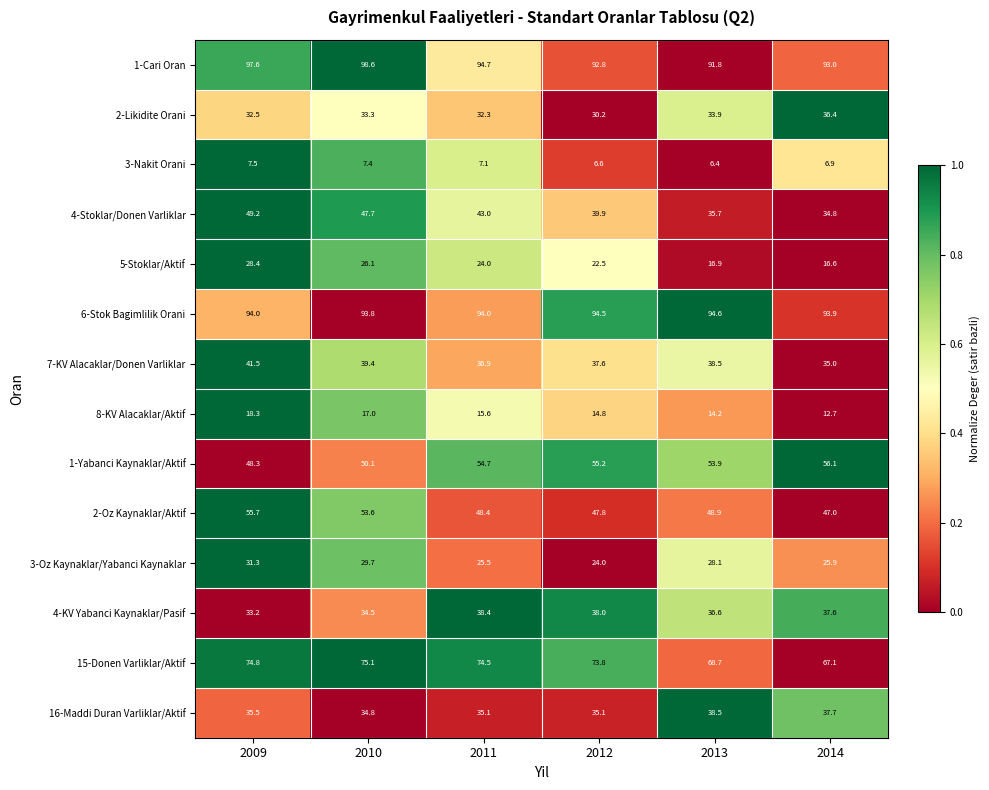

What is the approximate value of 2-Oz Kaynaklar/Aktif at 2011?

48.4